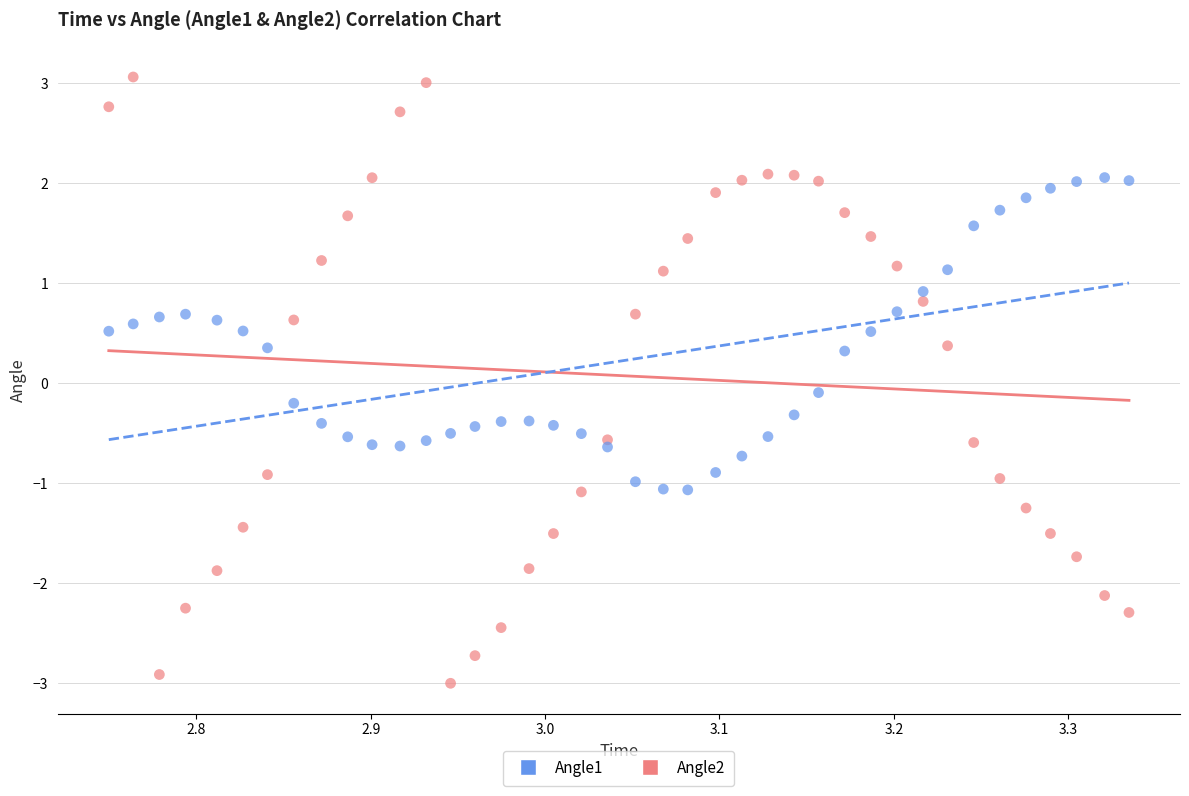

Which series reaches the maximum Y coordinate?

Angle2